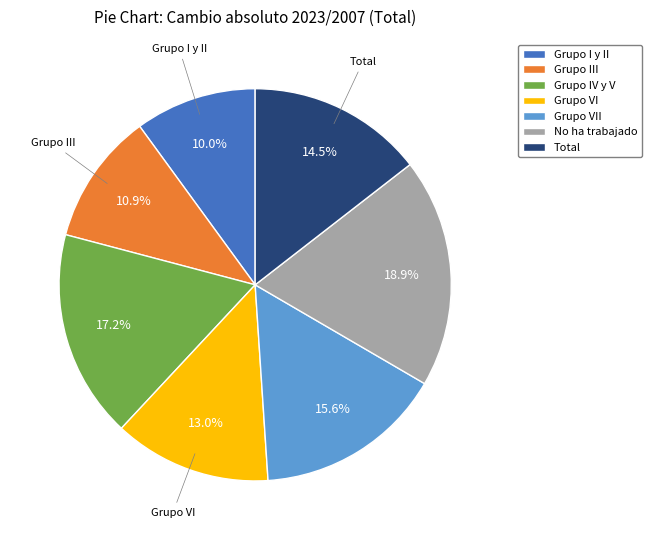

How many segments does this pie chart have?

7